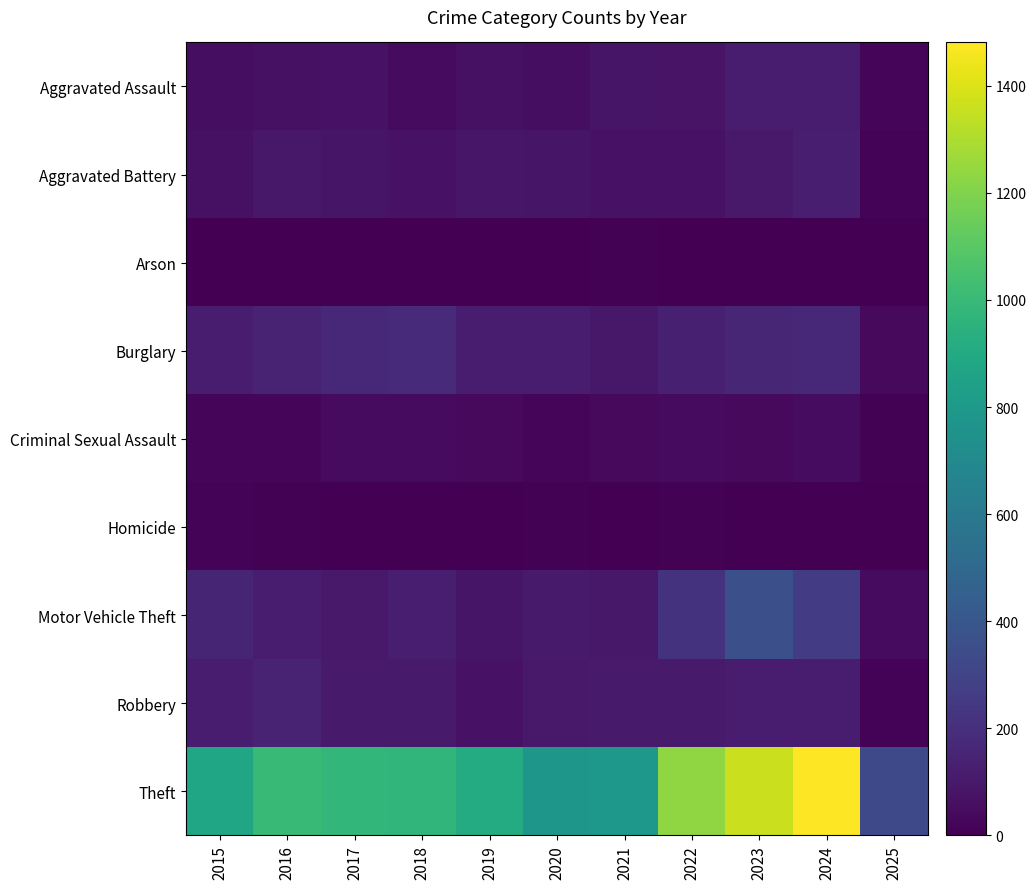

Reading left to right, extract all data points from this chart.

Aggravated Assault: 2015=54	2016=66	2017=72	2018=43	2019=65	2020=56	2021=86	2022=78	2023=110	2024=112	2025=26
Aggravated Battery: 2015=64	2016=93	2017=83	2018=70	2019=88	2020=82	2021=75	2022=71	2023=102	2024=127	2025=17
Arson: 2015=2	2016=2	2017=1	2018=3	2019=2	2020=4	2021=8	2022=4	2023=2	2024=2	2025=2
Burglary: 2015=121	2016=139	2017=162	2018=176	2019=110	2020=110	2021=95	2022=132	2023=161	2024=169	2025=38
Criminal Sexual Assault: 2015=28	2016=28	2017=44	2018=43	2019=36	2020=27	2021=36	2022=43	2023=38	2024=48	2025=11
Homicide: 2015=13	2016=8	2017=5	2018=2	2019=0	2020=6	2021=2	2022=10	2023=3	2024=2	2025=0
Motor Vehicle Theft: 2015=152	2016=110	2017=104	2018=127	2019=84	2020=109	2021=96	2022=219	2023=363	2024=259	2025=41
Robbery: 2015=117	2016=144	2017=105	2018=107	2019=75	2020=102	2021=105	2022=108	2023=113	2024=121	2025=13
Theft: 2015=874	2016=999	2017=979	2018=977	2019=914	2020=782	2021=791	2022=1235	2023=1363	2024=1481	2025=327